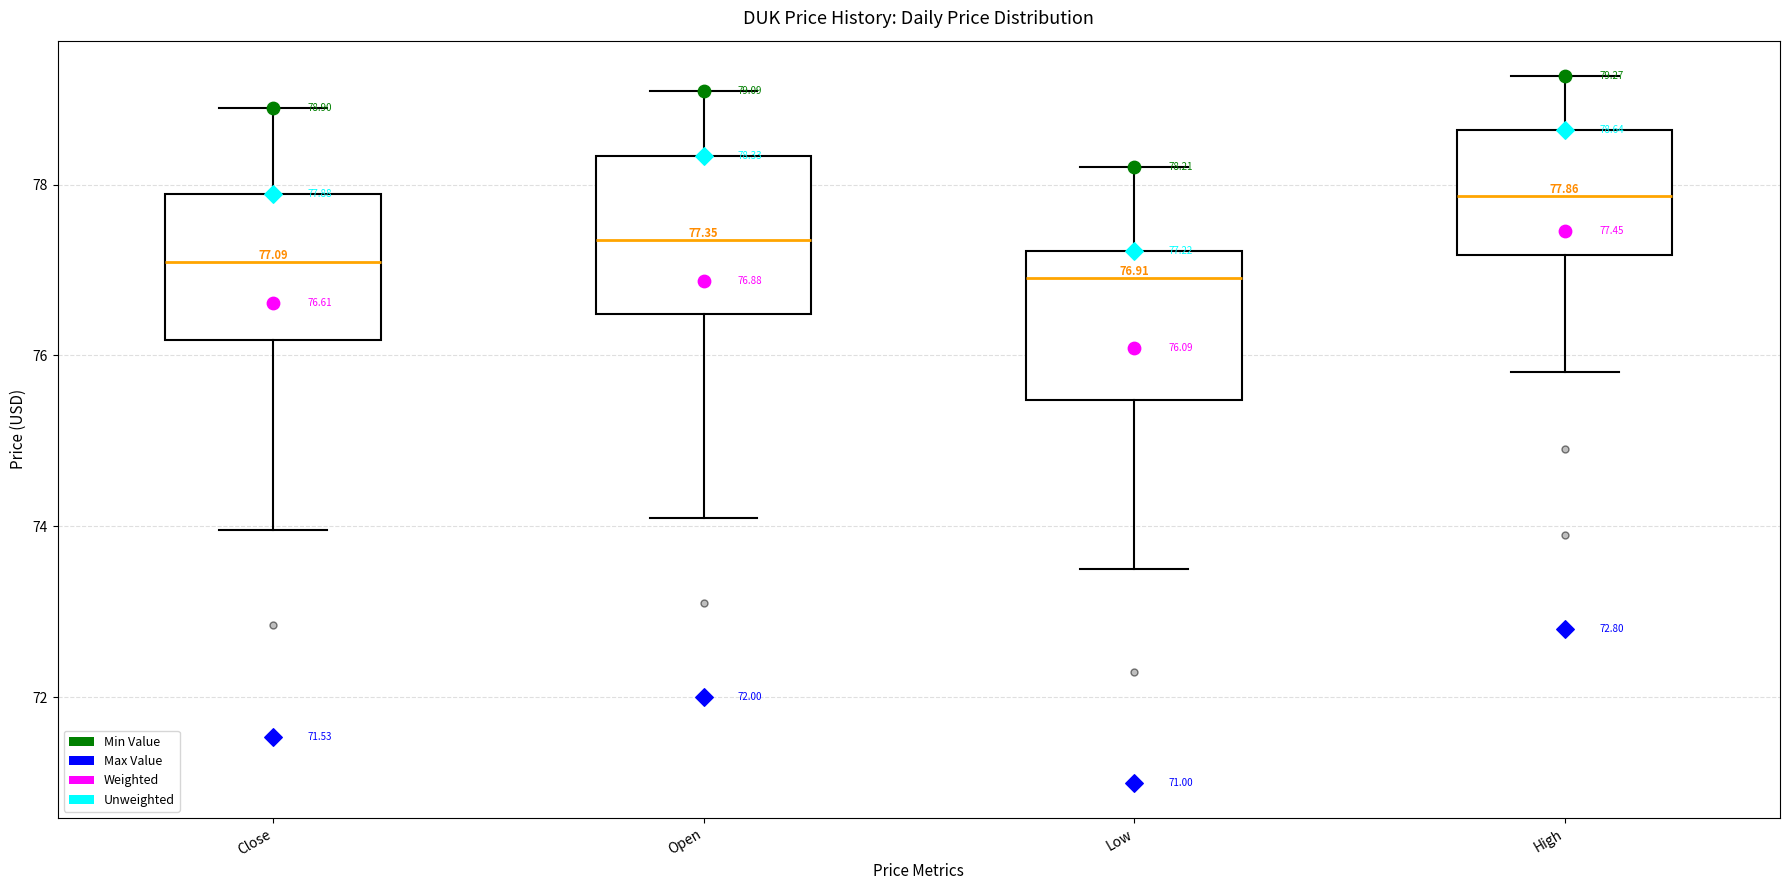

Which box has the highest median line?

High